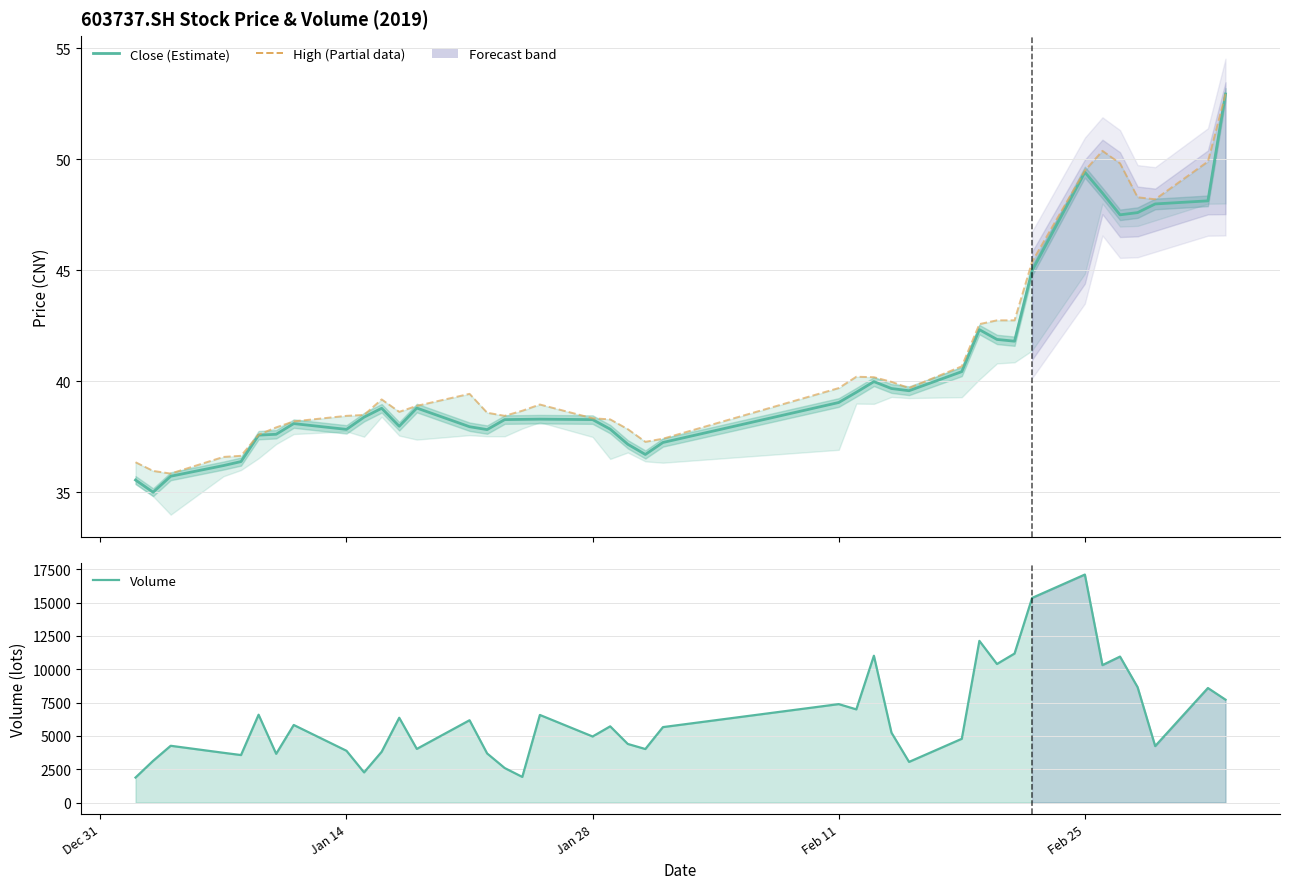

At how many categories does at least one series exceed 1294?

40